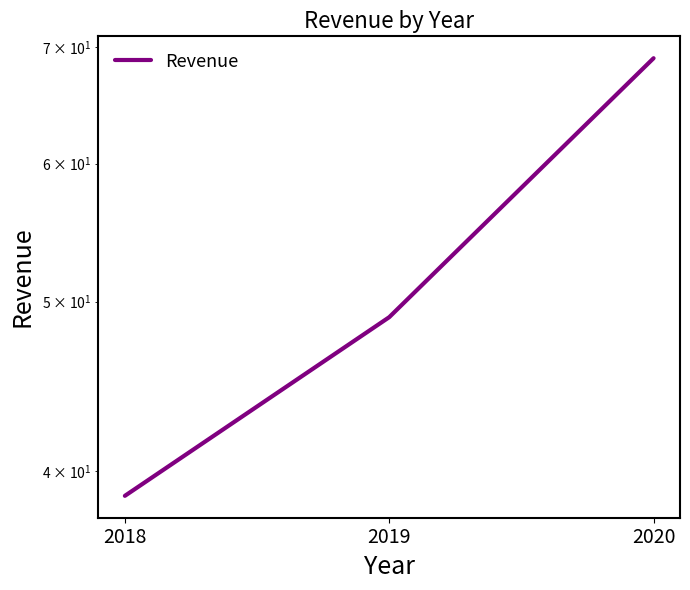

Is it true that the value at 2020 is 103.3?

False